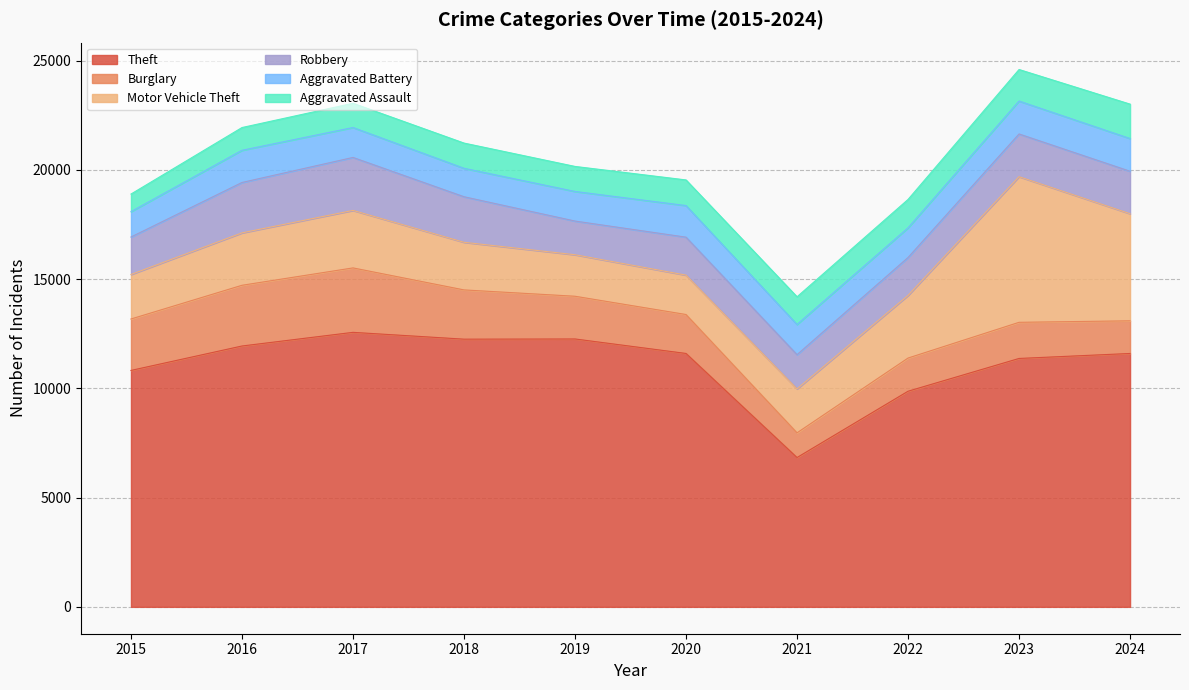

What is the value of the Motor Vehicle Theft point at the 8th from the left?

2867